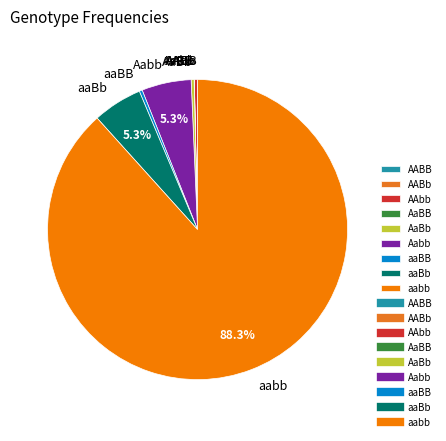

Is there any slice that represents more than half of the pie?

Yes